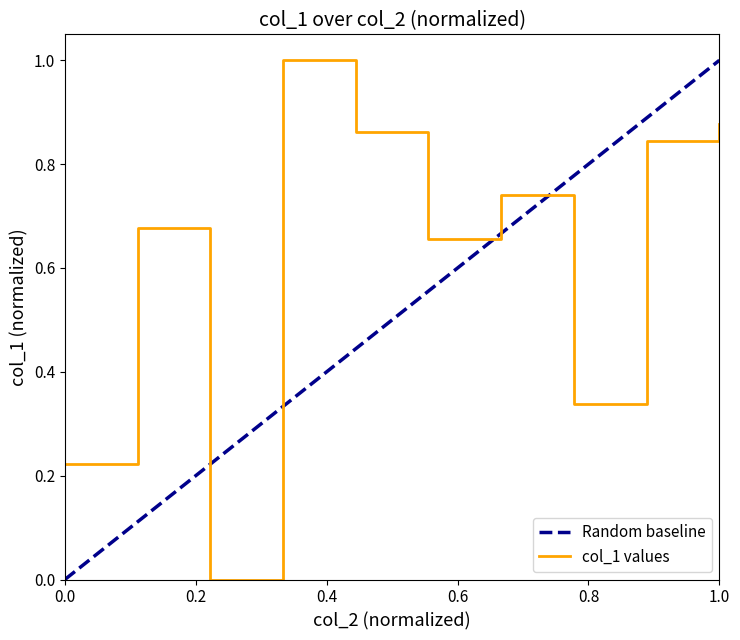

The col_1 values series shows 0.1 at 0.0. True or false?

False